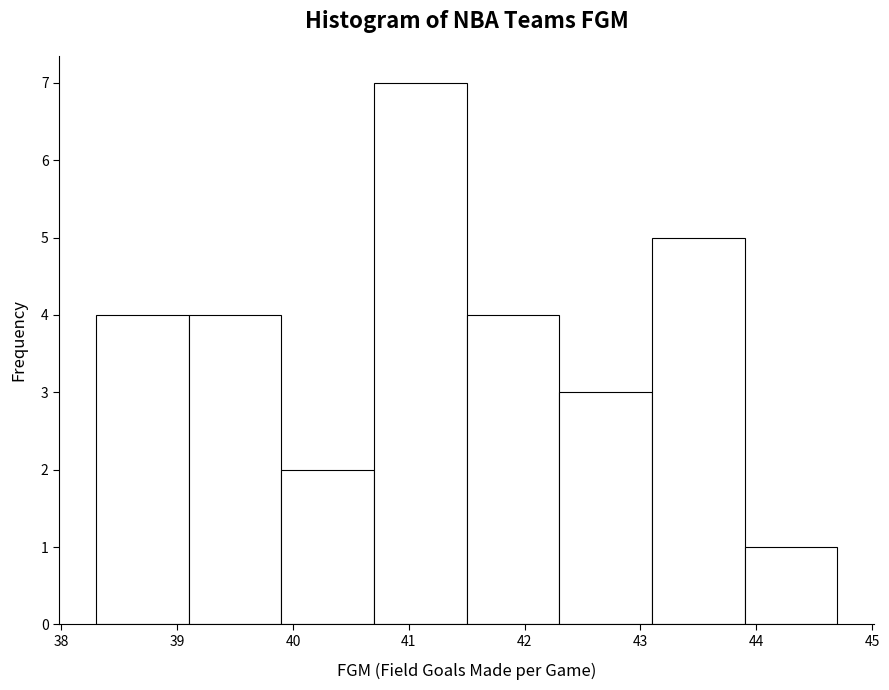

Reading left to right, transcribe this chart: for each bar, give the range it covers on the x-axis and its height. The values are not printed on the chart, so give them approximately, as read against the axis.

38.3 to 39.1: 4
39.1 to 39.9: 4
39.9 to 40.7: 2
40.7 to 41.5: 7
41.5 to 42.3: 4
42.3 to 43.1: 3
43.1 to 43.9: 5
43.9 to 44.7: 1